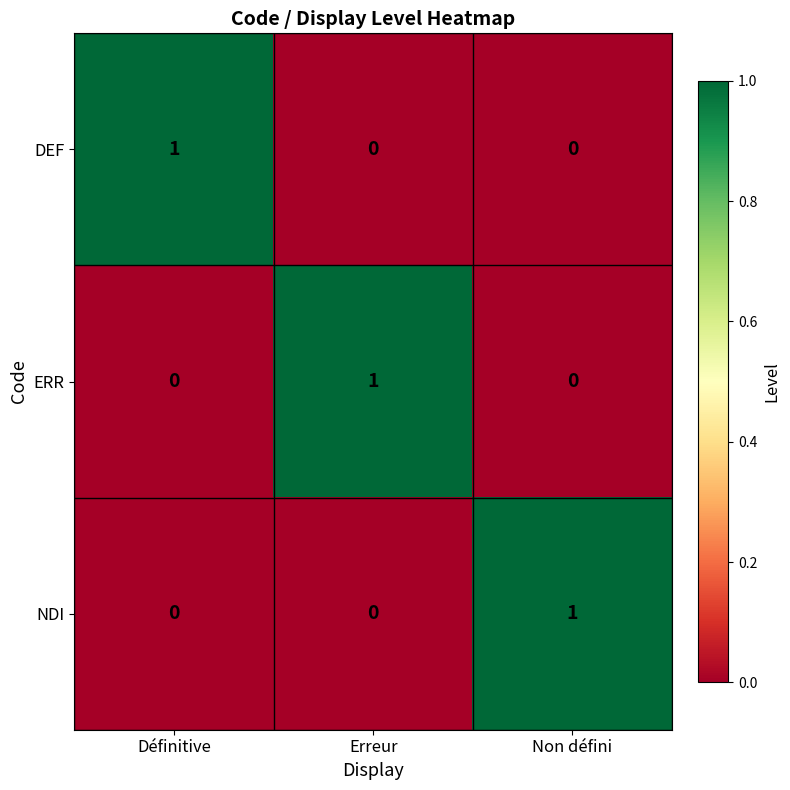

Is the value of DEF at Définitive greater than the value of NDI at Définitive?

Yes